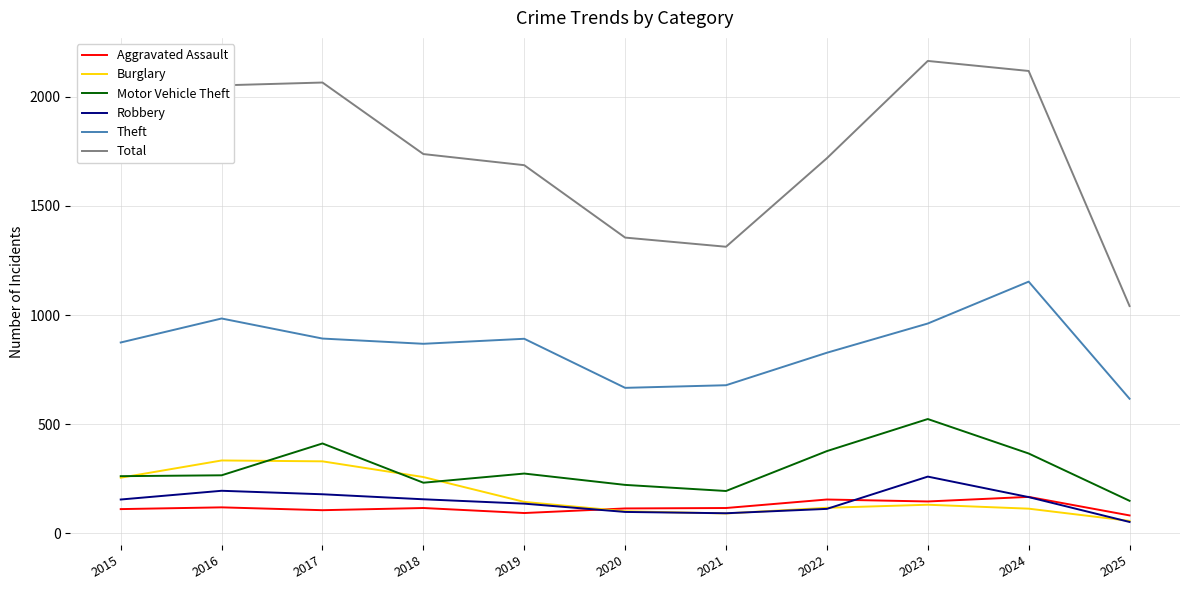

The value of Motor Vehicle Theft at 2024 is 365. True or false?

True